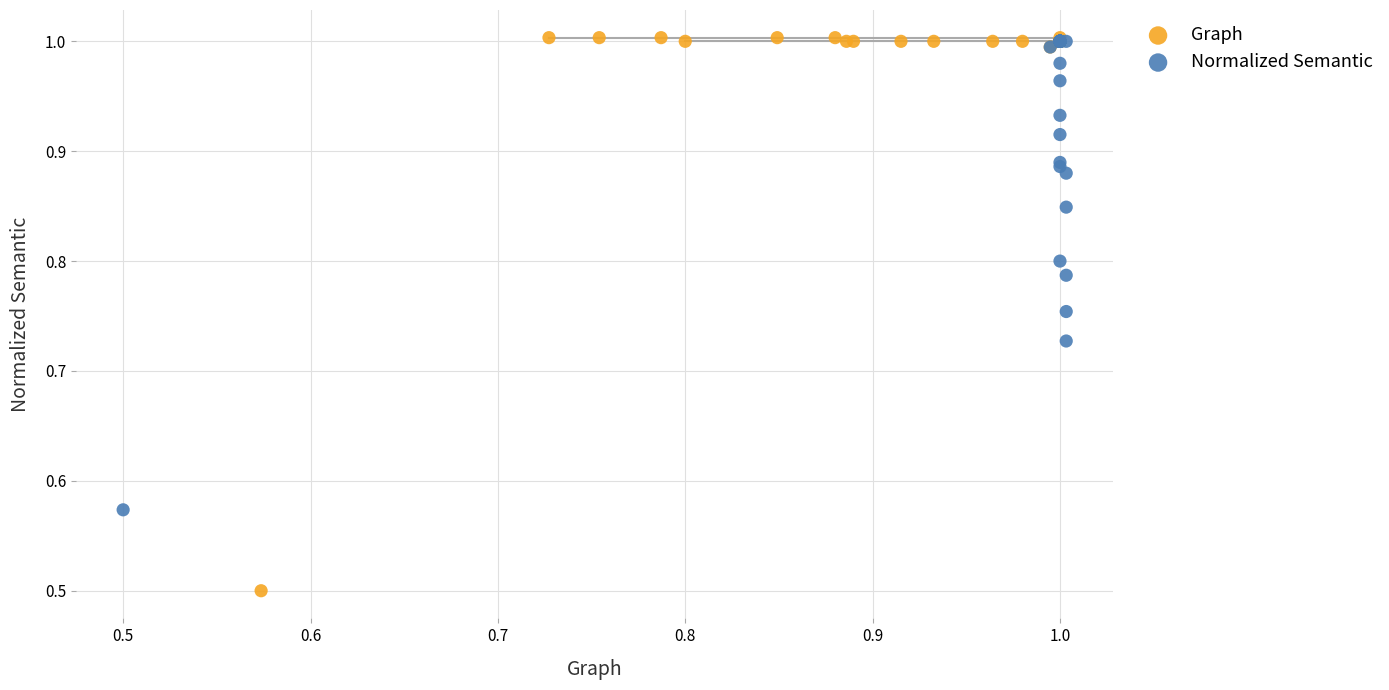

Which series reaches the minimum Y coordinate?

Graph